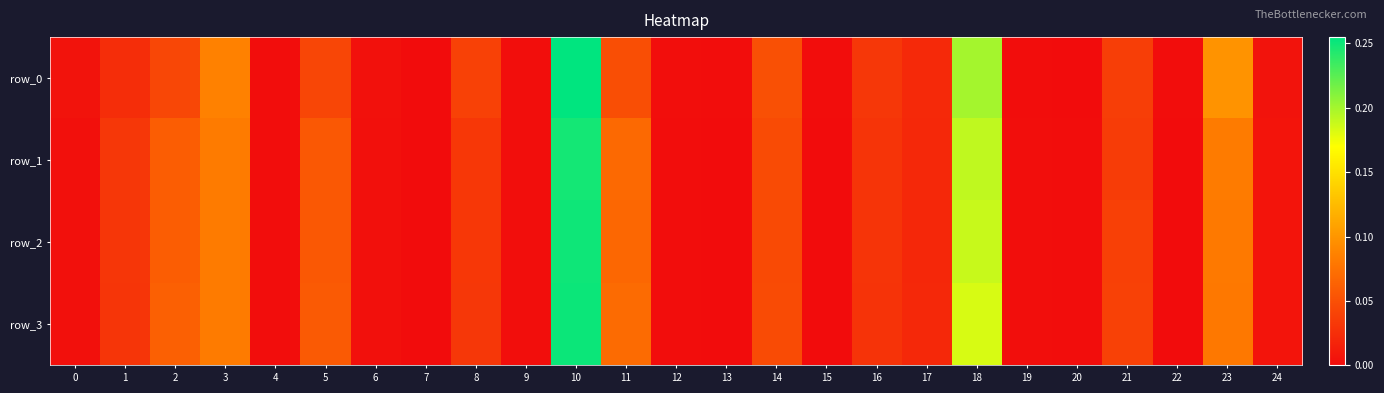

What is the difference between the maximum and second lowest values in the row_3 series?

0.3